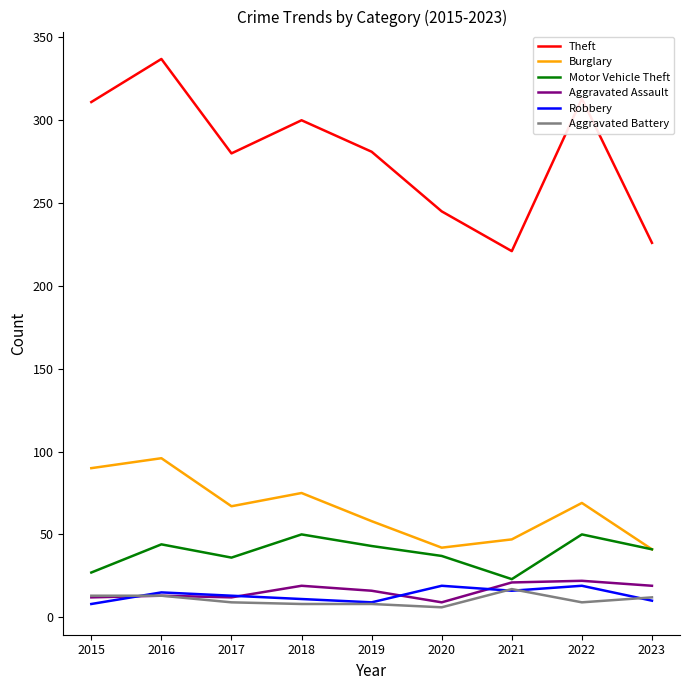

What is the difference between the Motor Vehicle Theft values at 2021 and 2016?

21